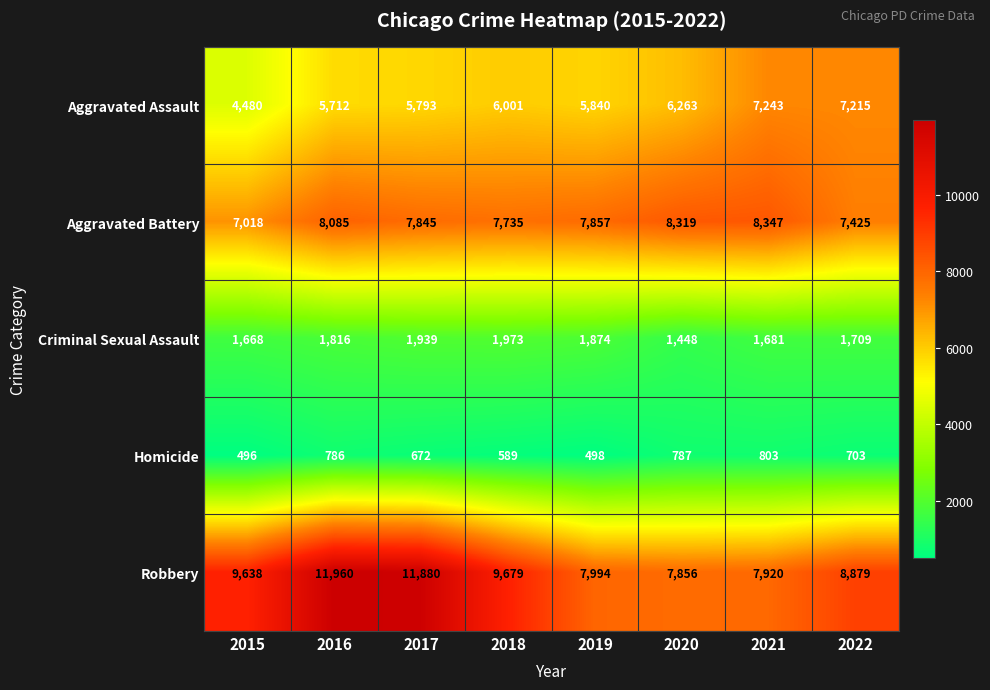

The Criminal Sexual Assault series shows 3139 at 2018. True or false?

False